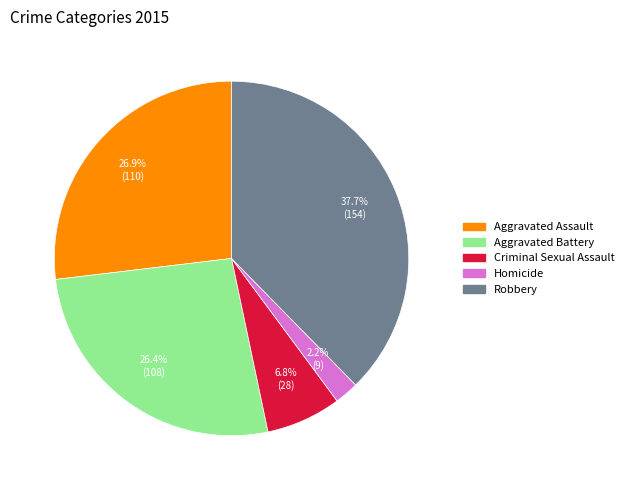

Does any single category account for the majority?

No